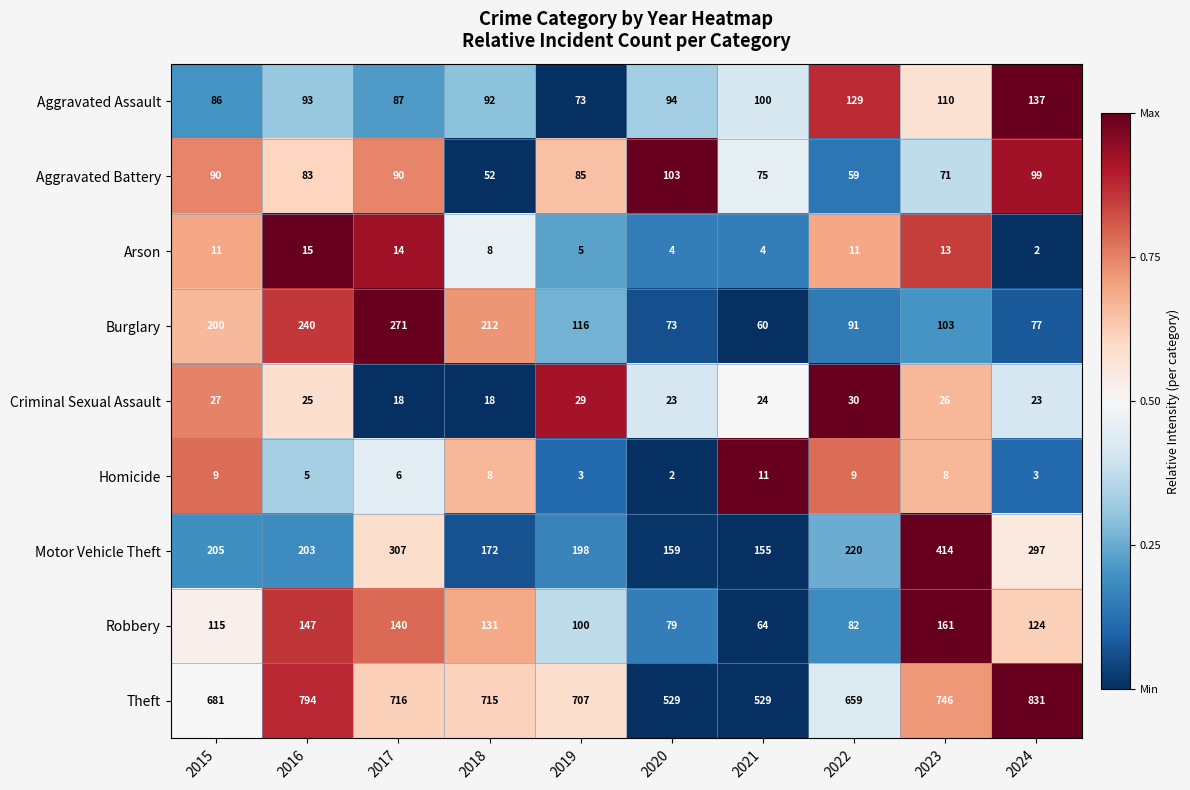

At which label is Aggravated Battery closest to 77?

2021